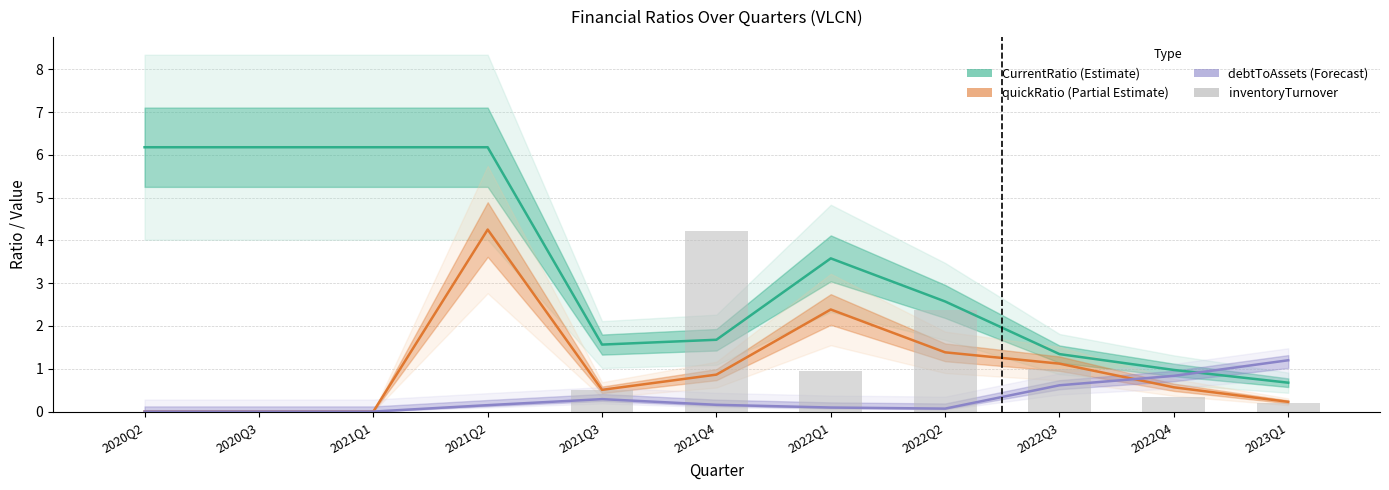

The value of debtToAssets at 2023Q1 is 0.8. True or false?

False